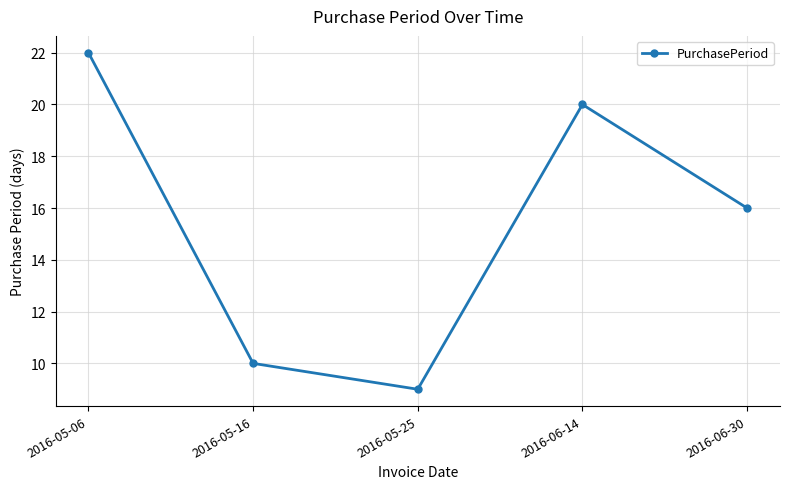

Approximately how many times larger is the value at 2016-05-06 compared to 2016-05-16?

2.2